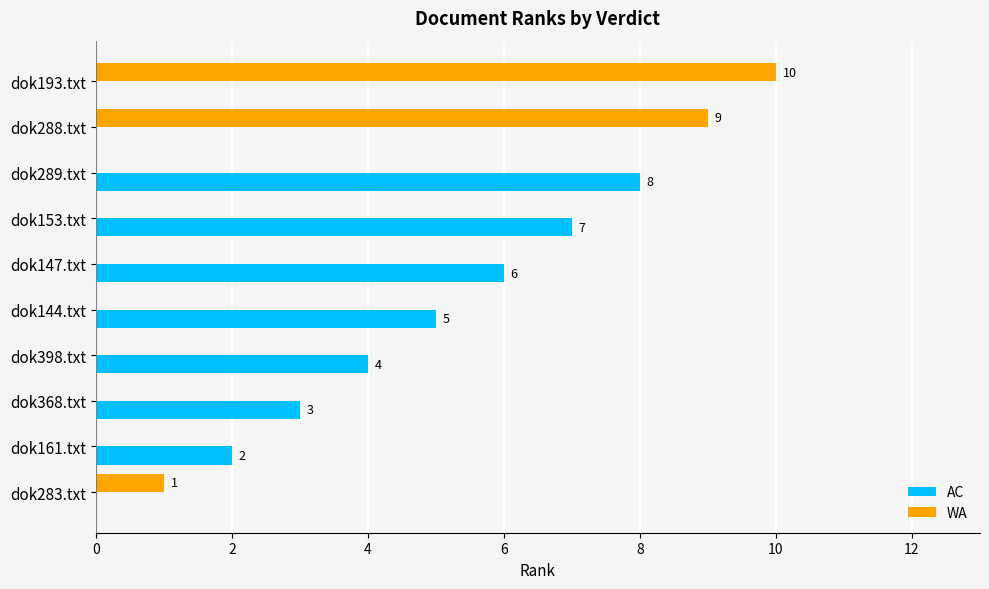

Between dok283.txt and dok289.txt, which series saw the biggest shift?

AC